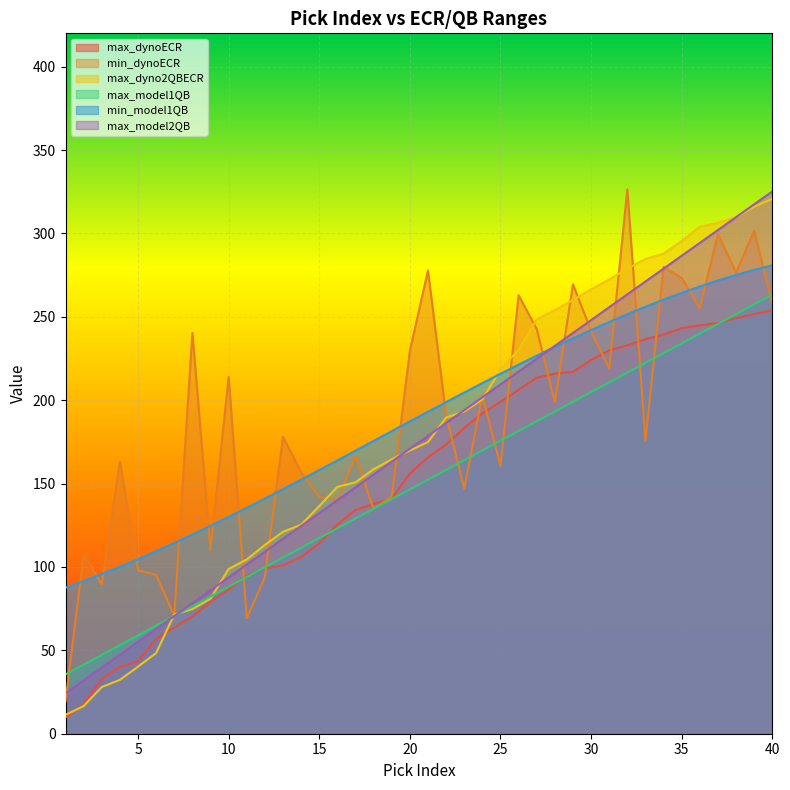

How many intersections are there between max_model2QB and min_model1QB?

1